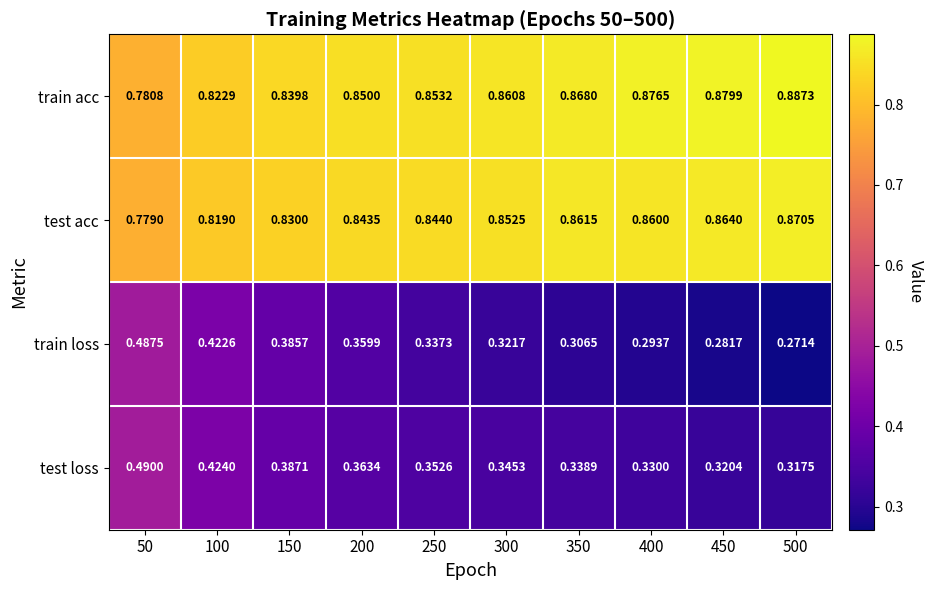

Between 300 and 450, which series saw the biggest shift?

train loss